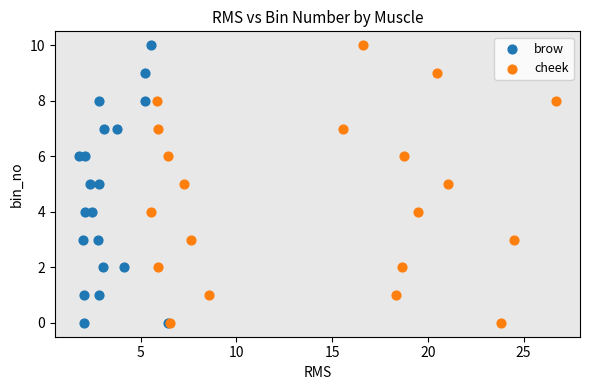

What are all the series names shown in the legend?

brow, cheek